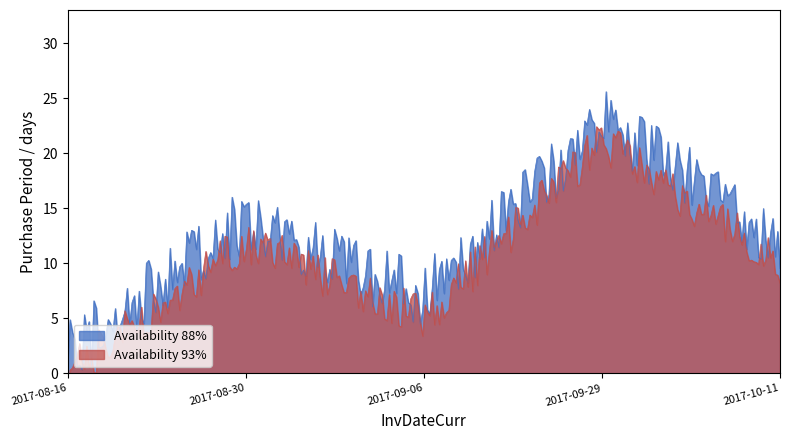

What is the highest value of the Availability 88% series?

25.6